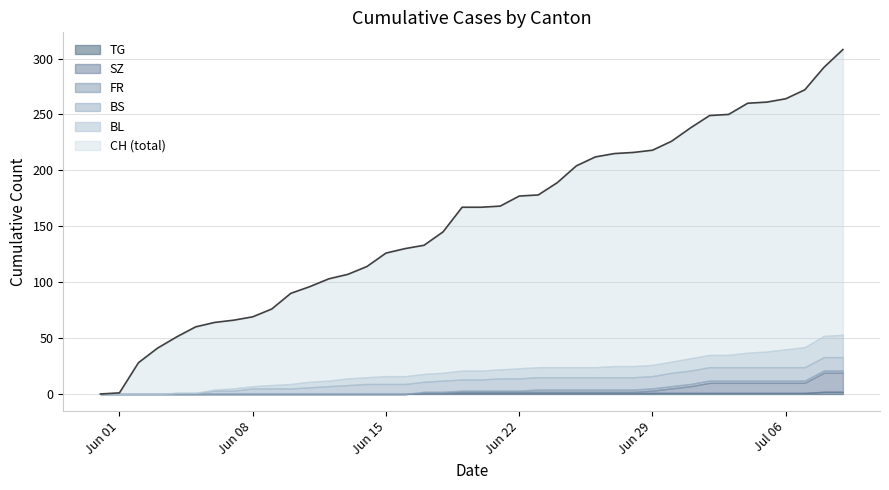

The FR series shows 2 at 2020-07-08. True or false?

True